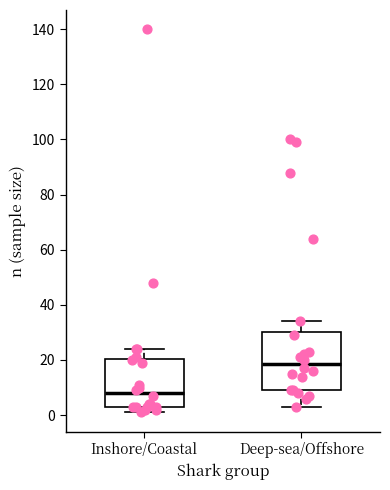

Where is the lower edge of the box for Inshore/Coastal on the y-axis? The values are not printed on the chart, so give them approximately, as read against the axis.

4